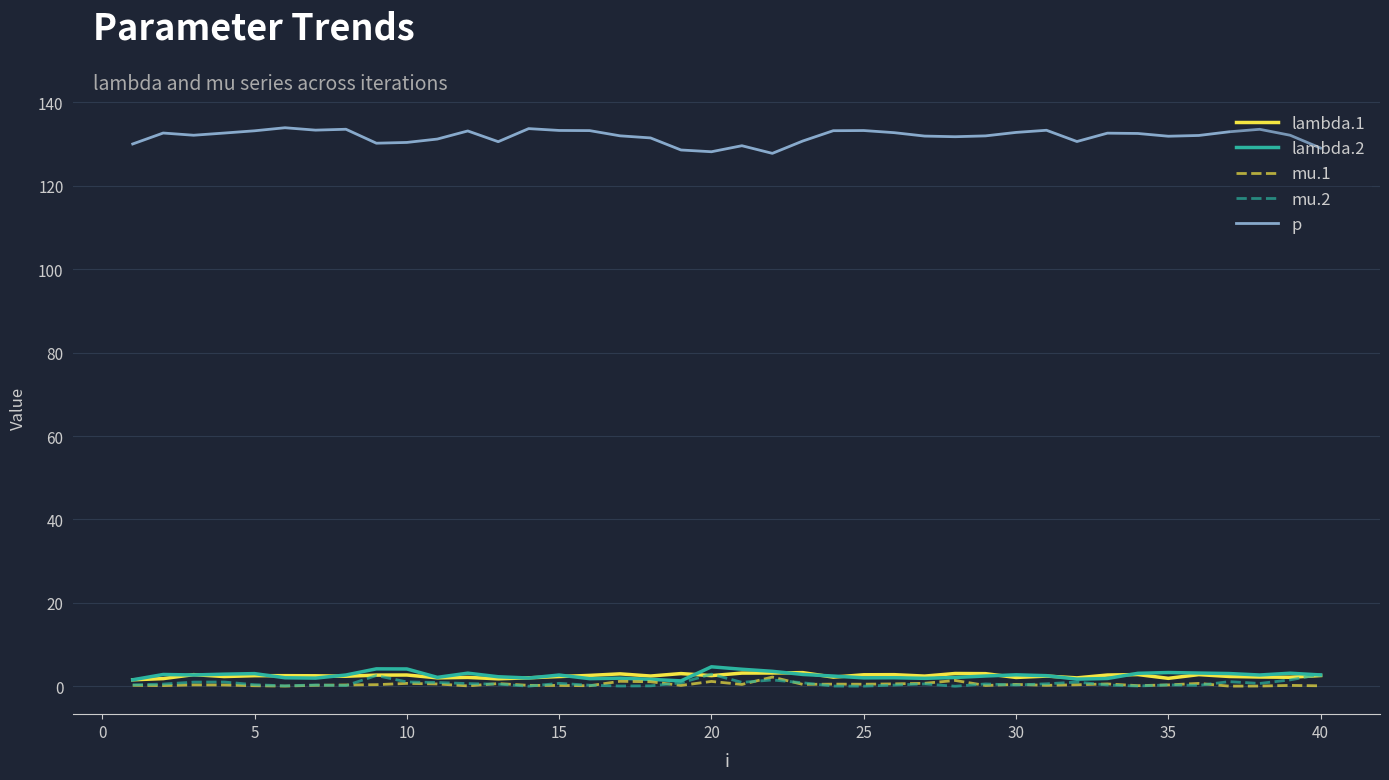

Which series has the widest spread of values?

p